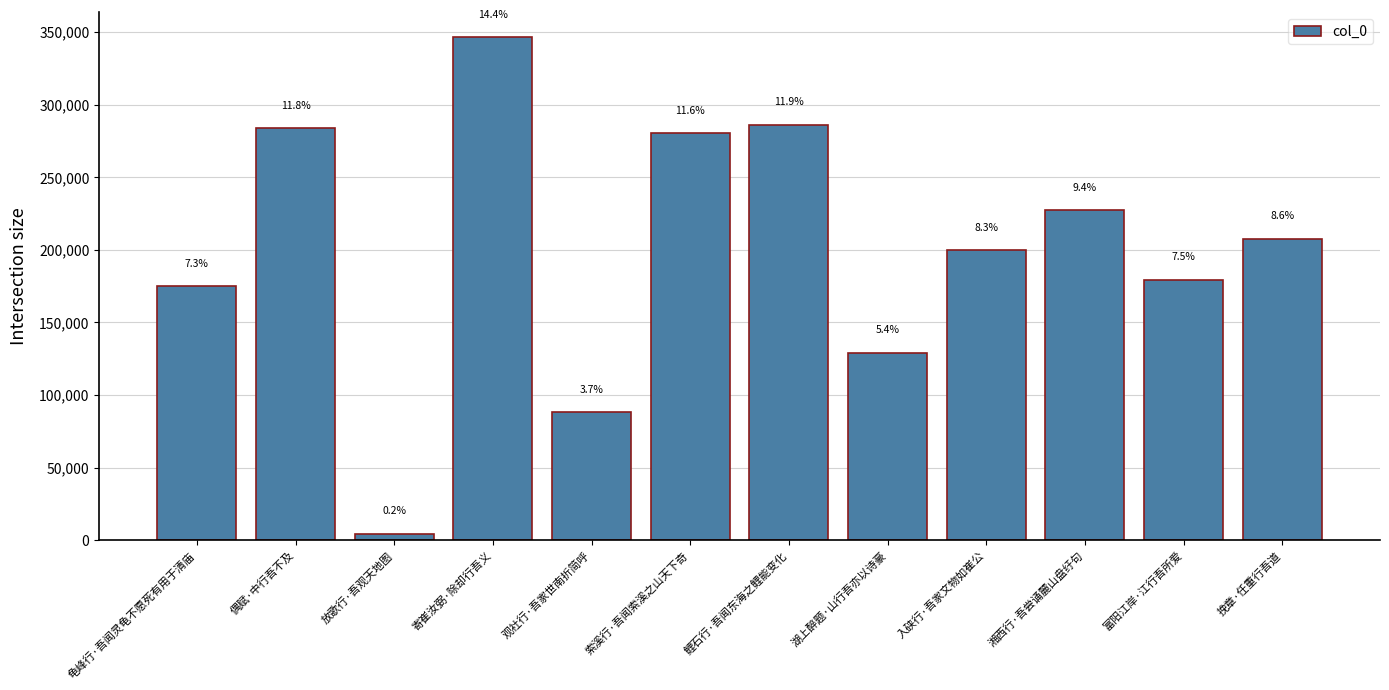

How many bars are there in total?

12